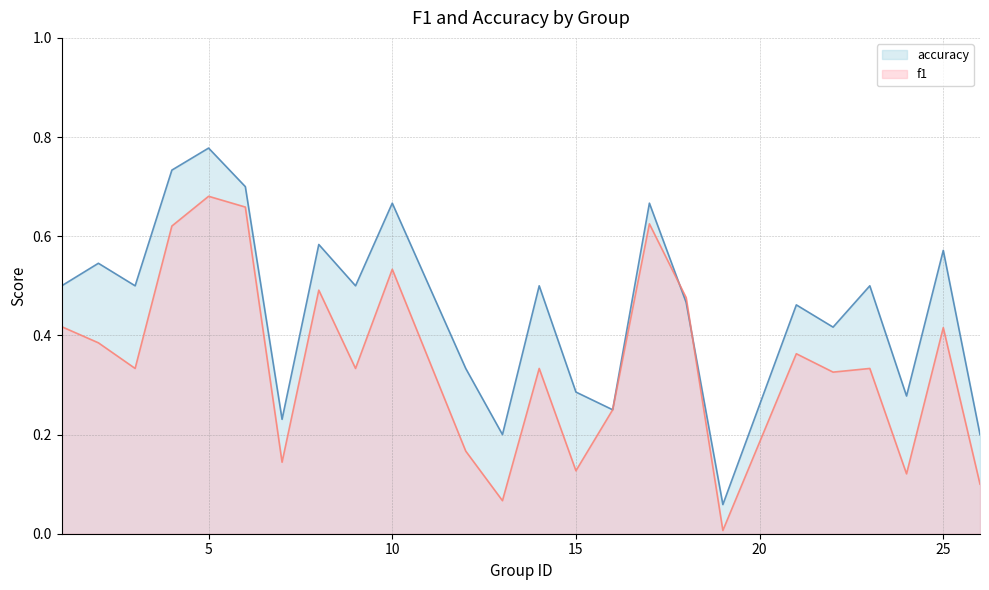

Reading right to left, transcribe all the data shown in this chart.

f1: 0.1	0.4	0.1	0.3	0.3	0.4	0.0	0.5	0.6	0.2	0.1	0.3	0.1	0.2	0.5	0.3	0.5	0.1	0.7	0.7	0.6	0.3	0.4	0.4
accuracy: 0.2	0.6	0.3	0.5	0.4	0.5	0.1	0.5	0.7	0.2	0.3	0.5	0.2	0.3	0.7	0.5	0.6	0.2	0.7	0.8	0.7	0.5	0.5	0.5